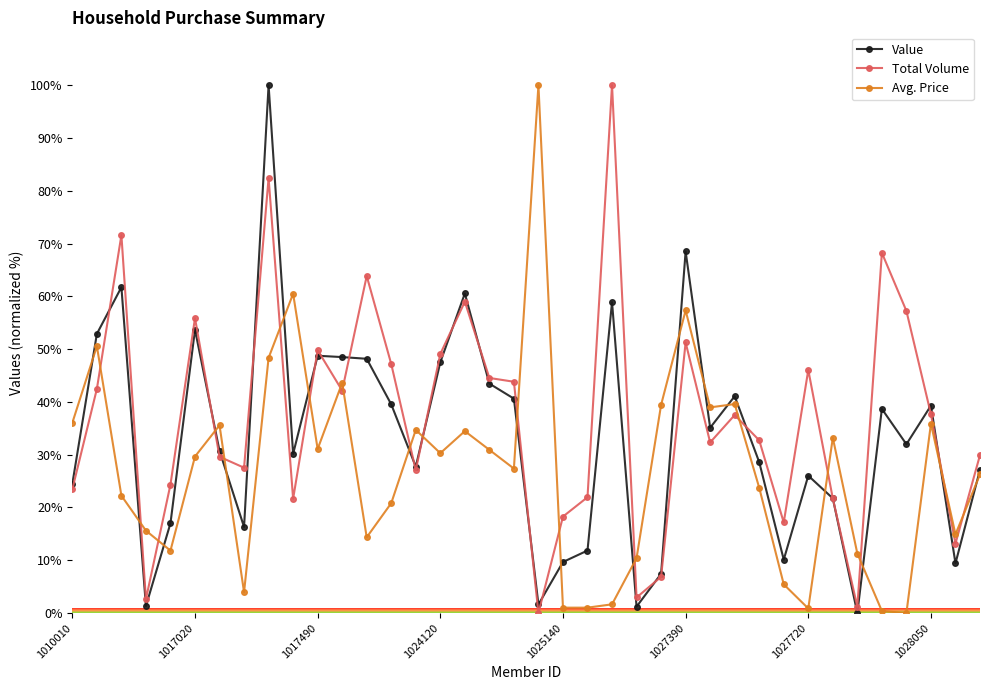

True or false: Value has more than 2 points higher than both neighbors.

True